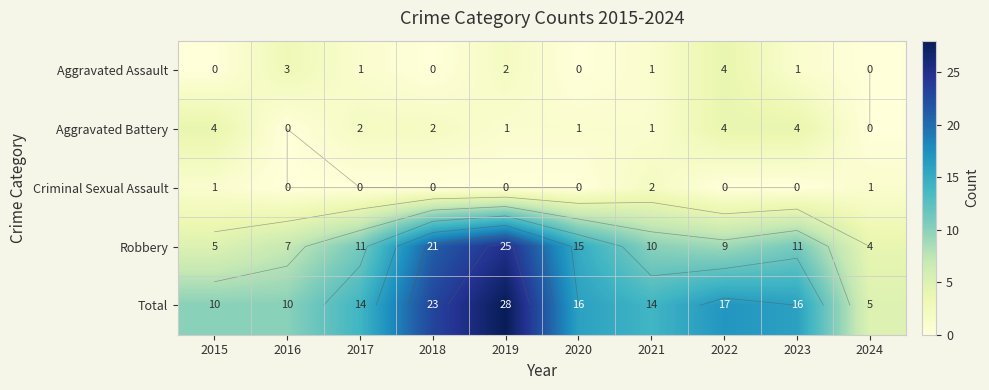

At 2022, list the series in order from smallest to largest.

Criminal Sexual Assault, Aggravated Assault, Aggravated Battery, Robbery, Total